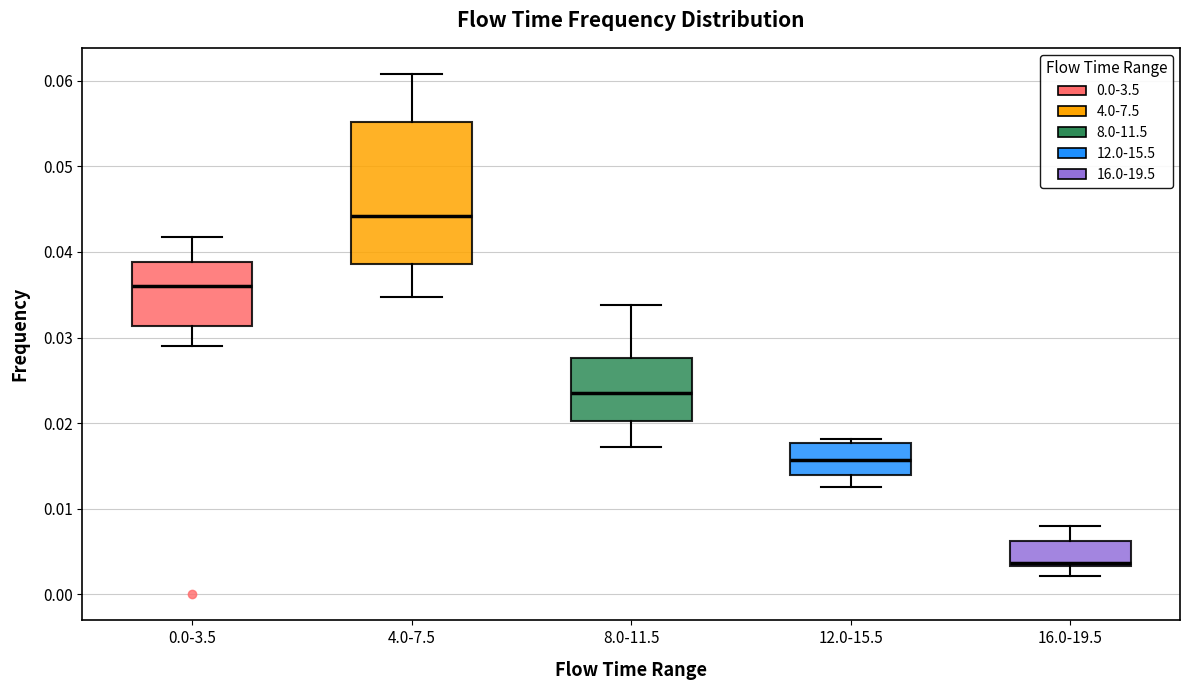

Comparing the boxes themselves (not the whiskers), which one is the tallest?

4.0-7.5